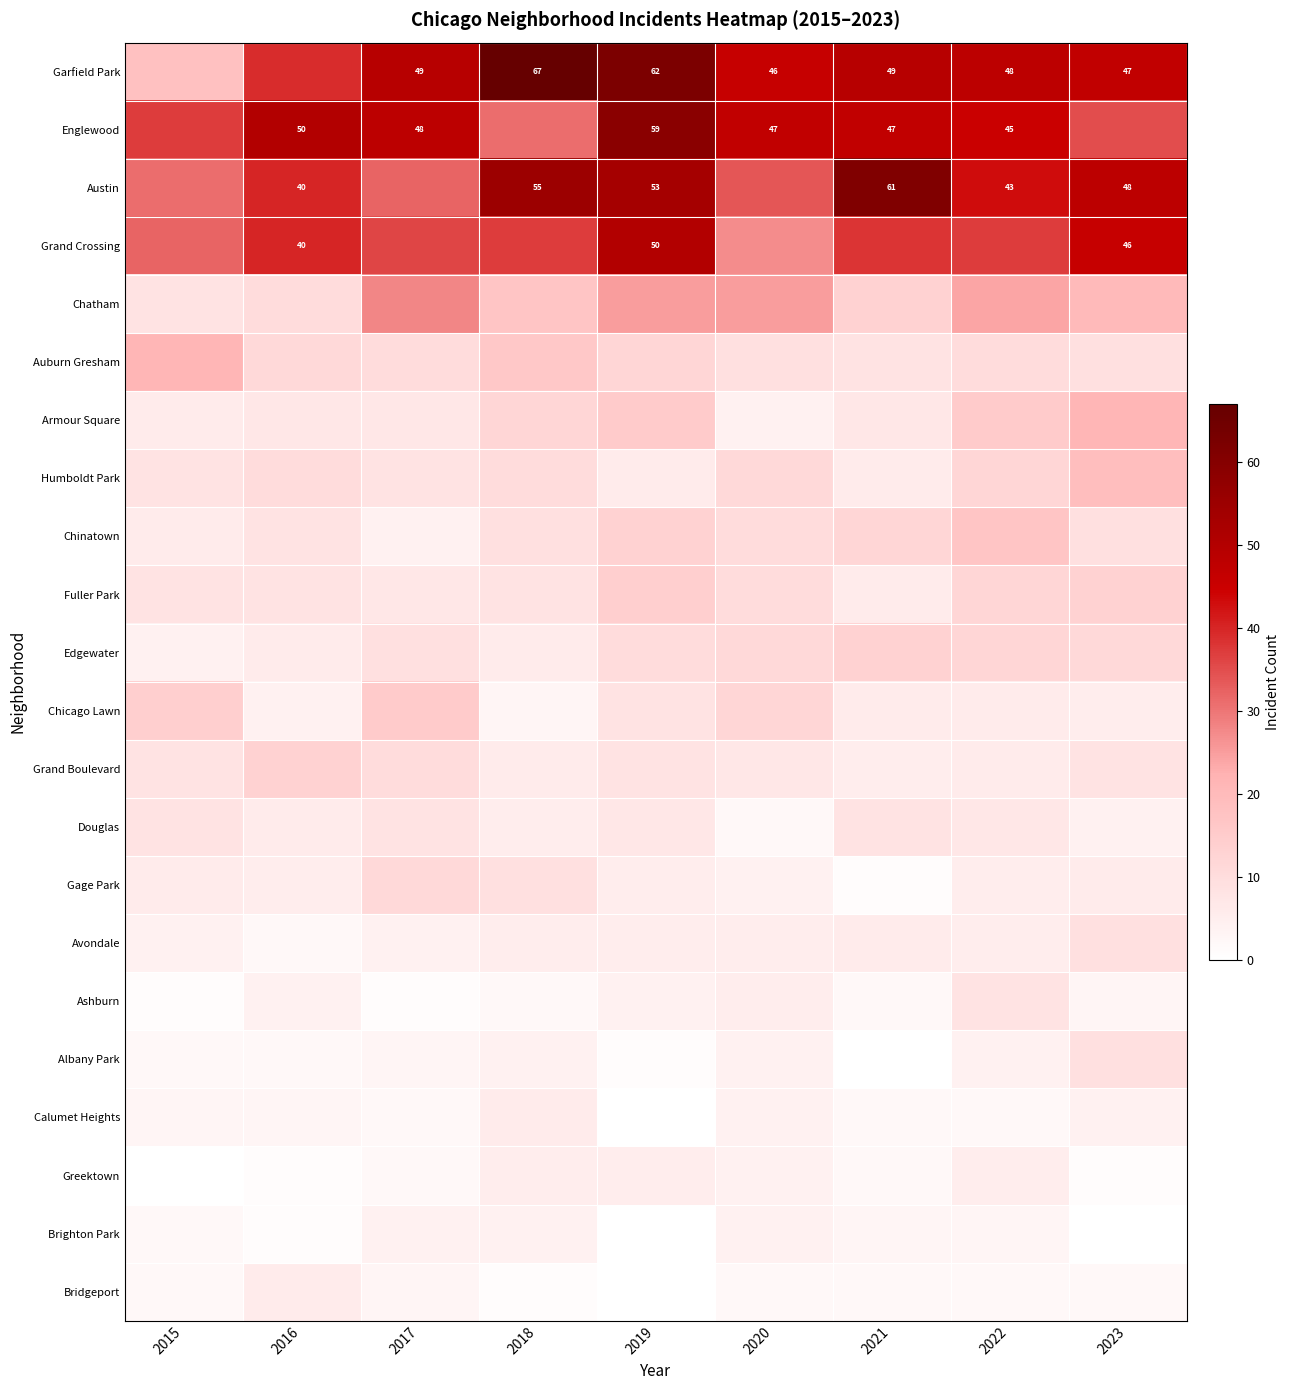

What is the spread (max minus min) of values at 2017?

48